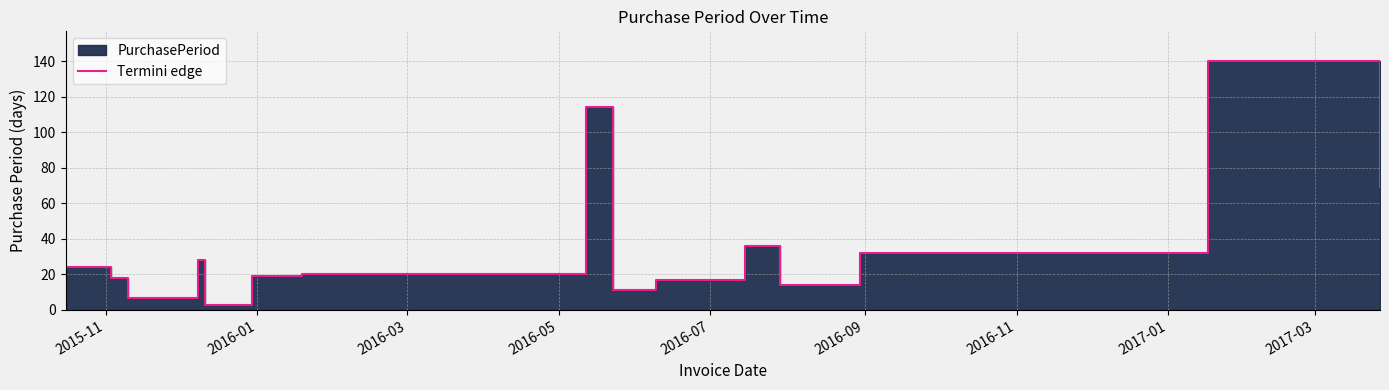

What is the greatest value displayed?

140